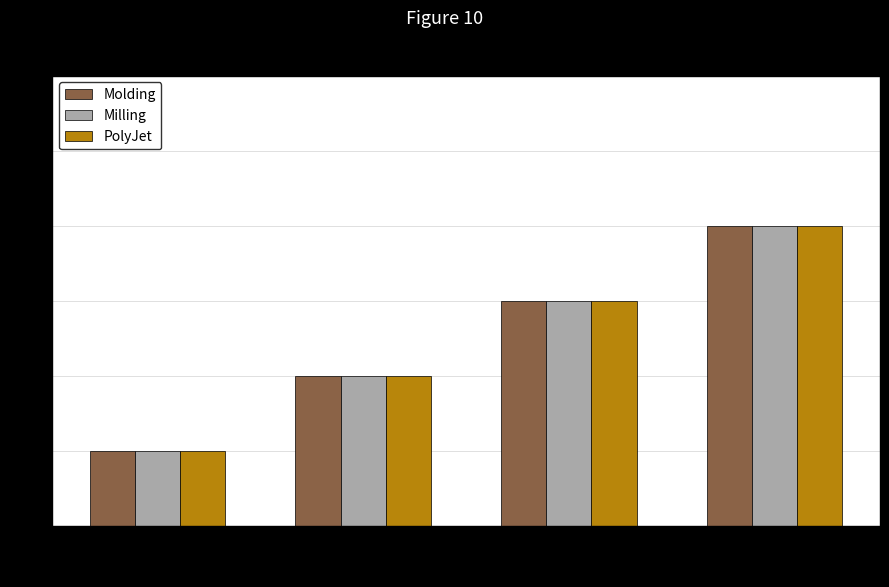

What is the sum of all Molding values?

10